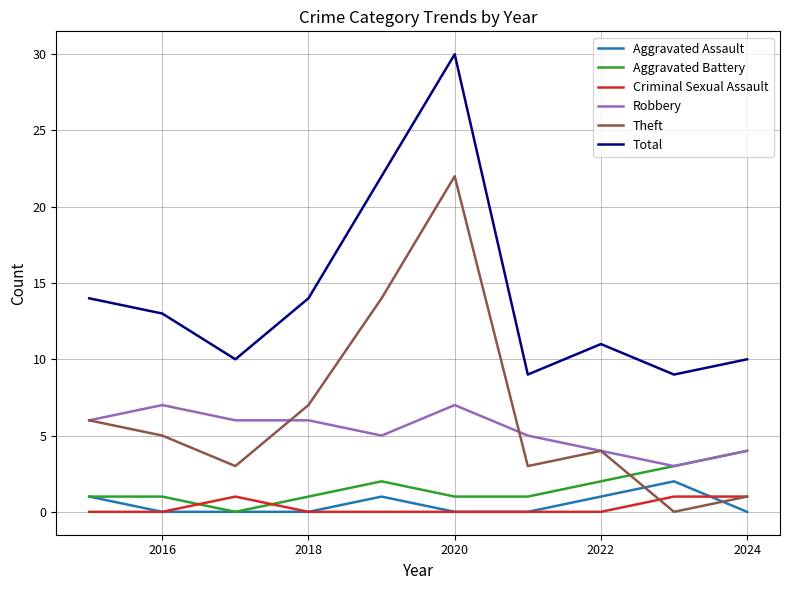

True or false: Aggravated Assault and Robbery cross at least once.

False